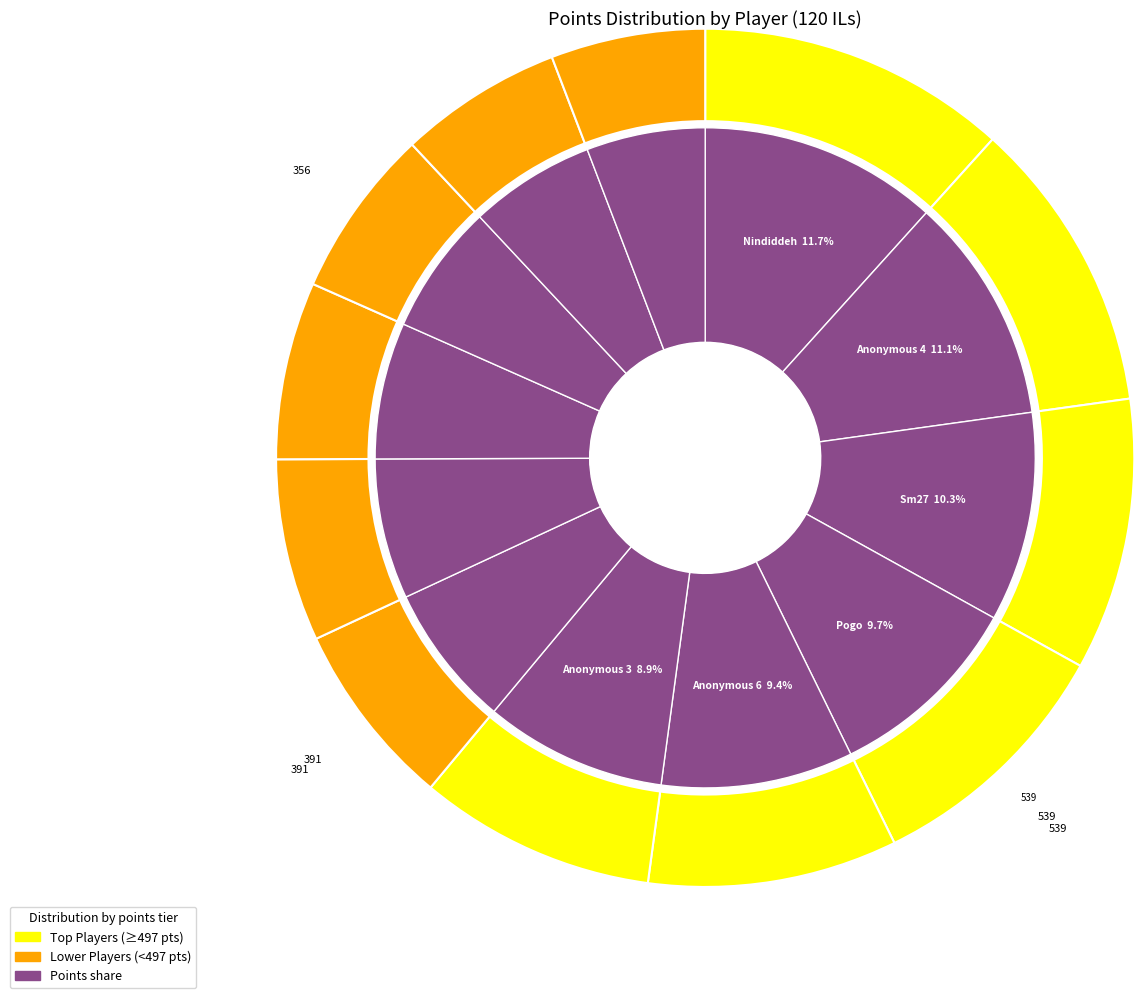

Which category has the smallest portion of the pie?

Rimato